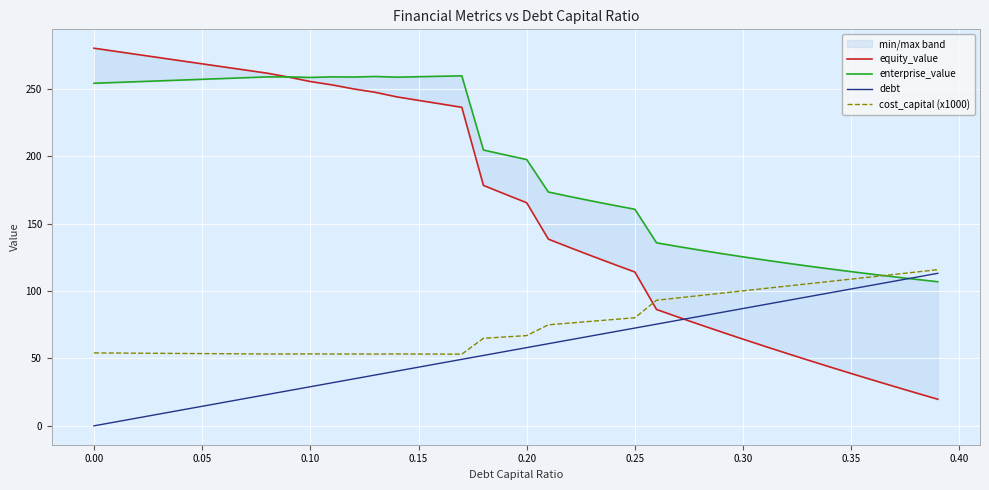

What is the total value across all series at 0.15?

597.6